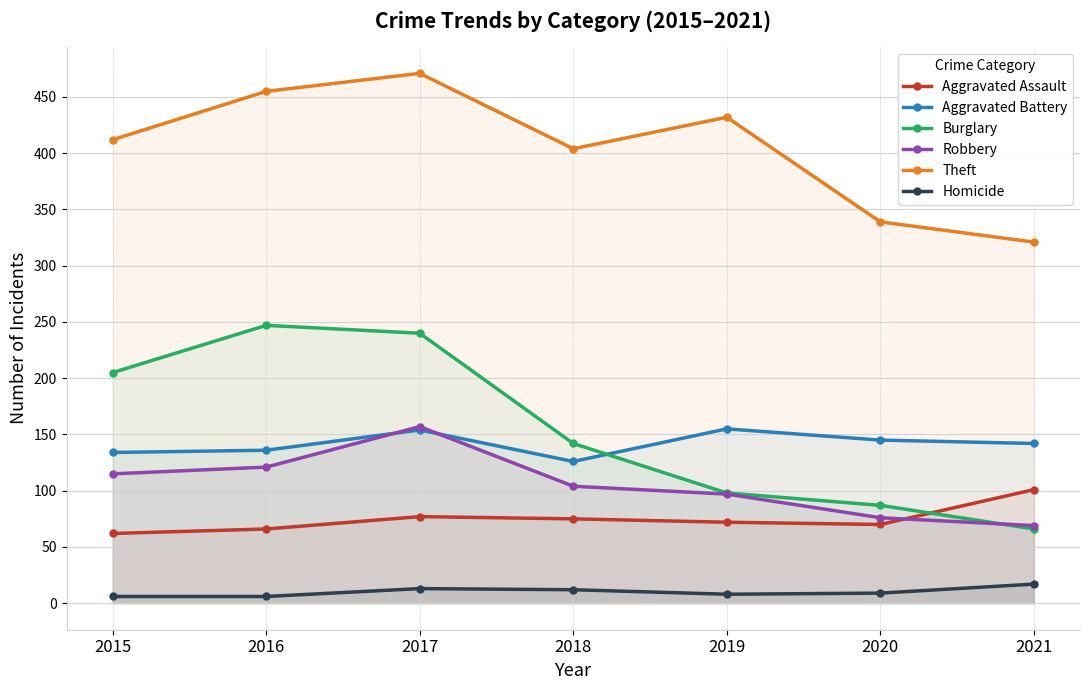

Rank the categories by Burglary value from highest to lowest.

2016, 2017, 2015, 2018, 2019, 2020, 2021